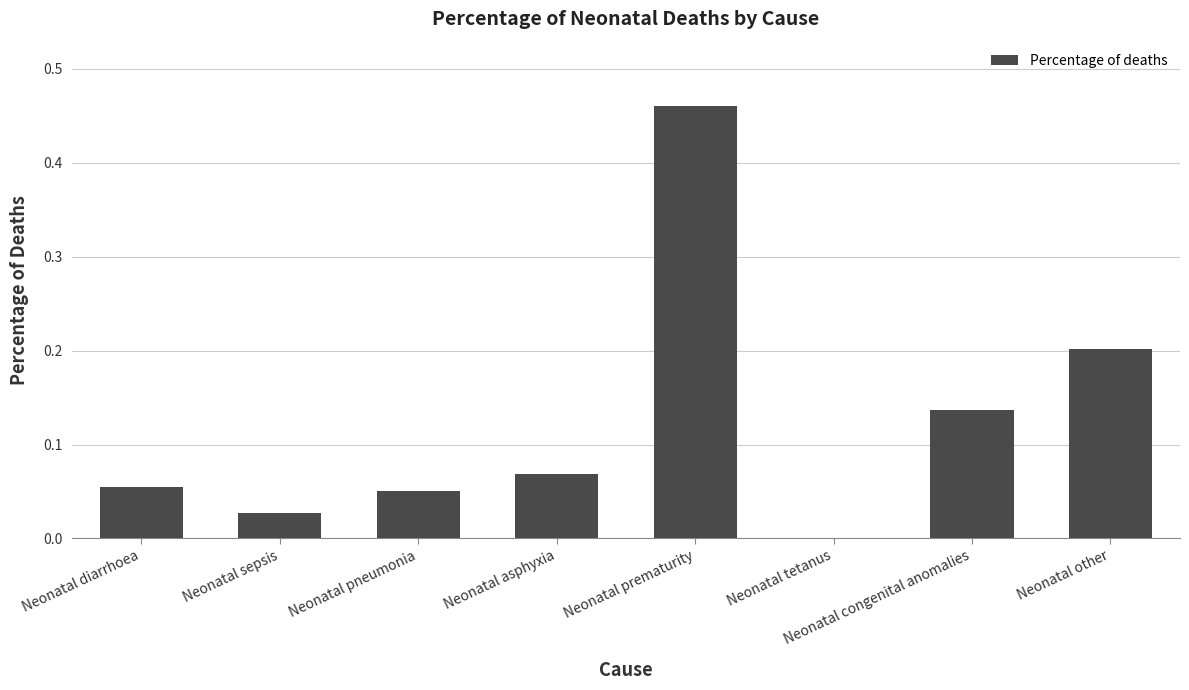

Which category has the highest value across all series?

Neonatal prematurity